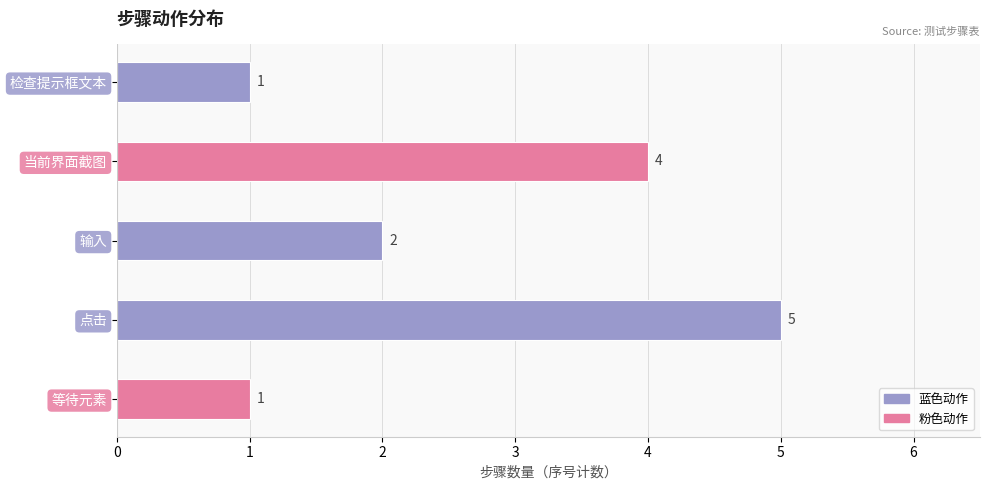

The chart shows a value of 3 at 点击. True or false?

False